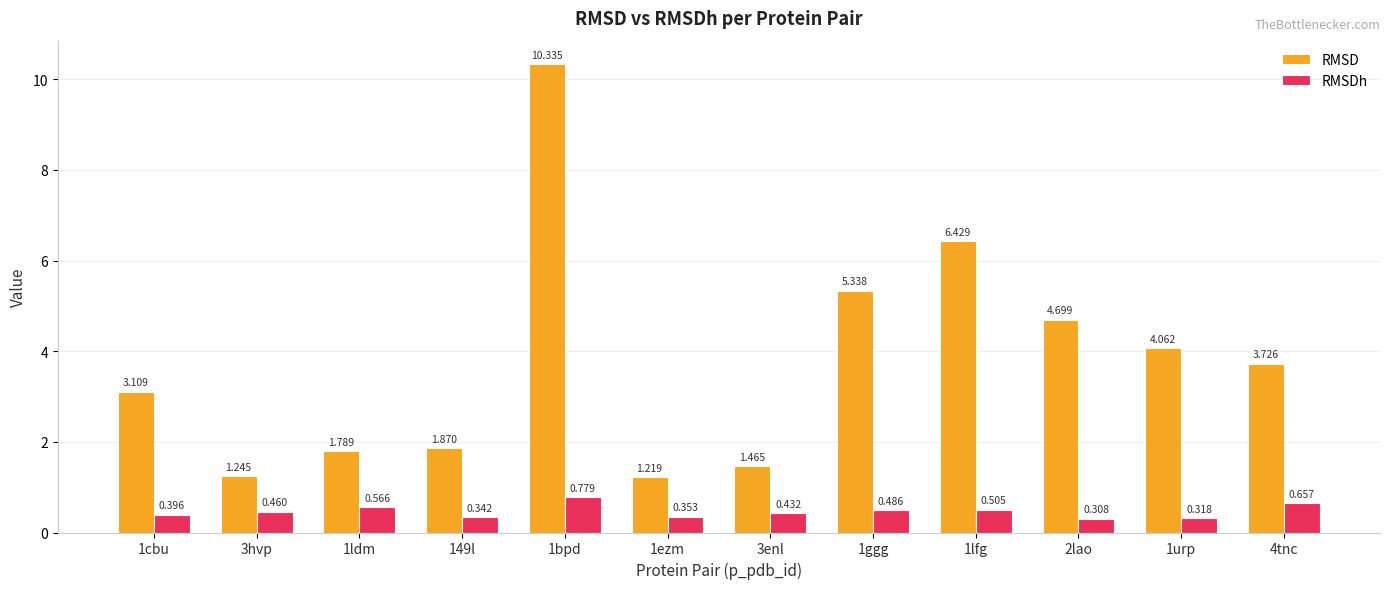

At which category does the chart reach its minimum across all series?

2lao